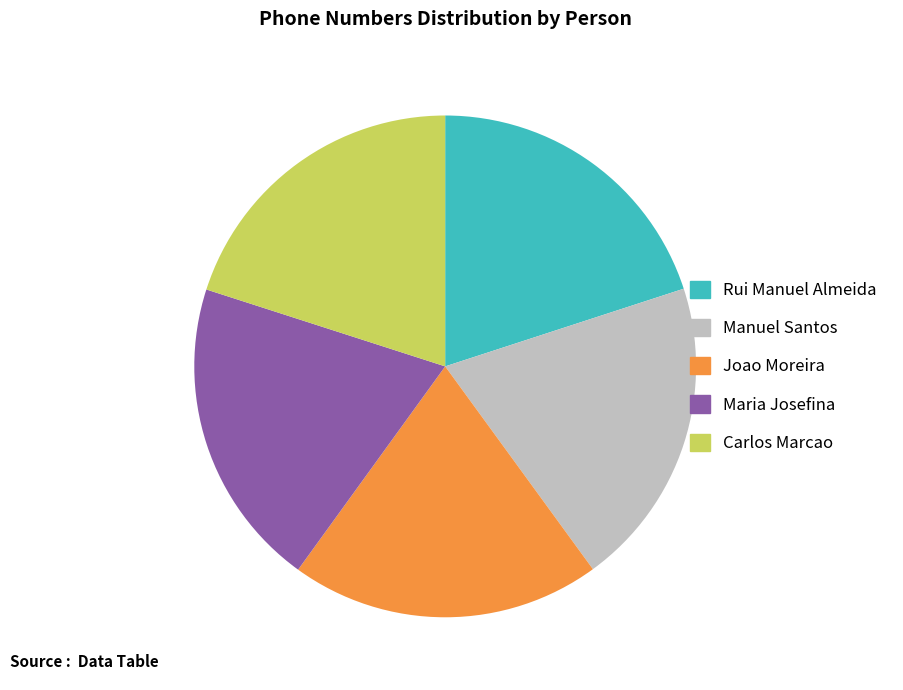

Combined, do Maria Josefina and Manuel Santos account for over 50%?

No